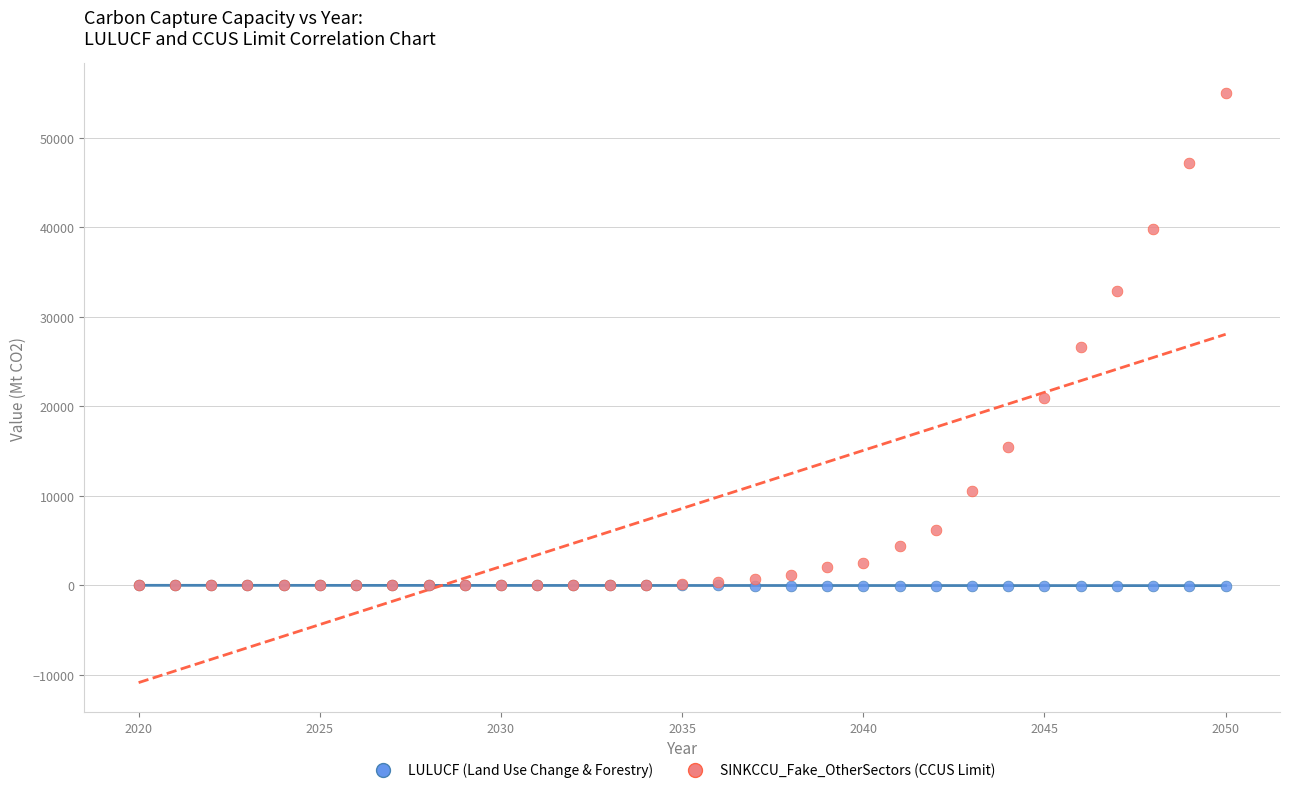

Across all series, what Y value is closest to 27493?

26645.5